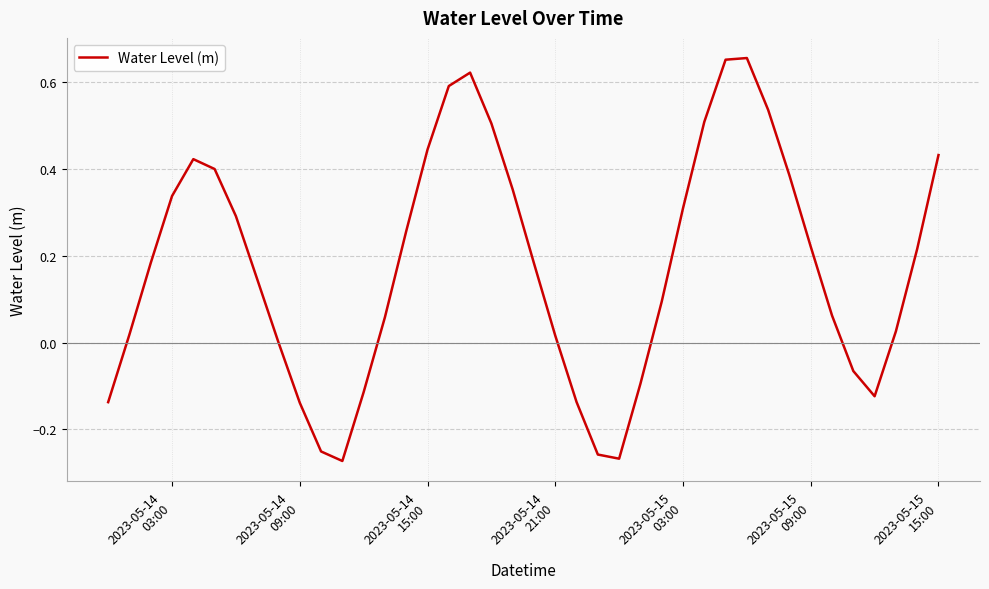

What is the difference between the maximum and minimum values?

0.9